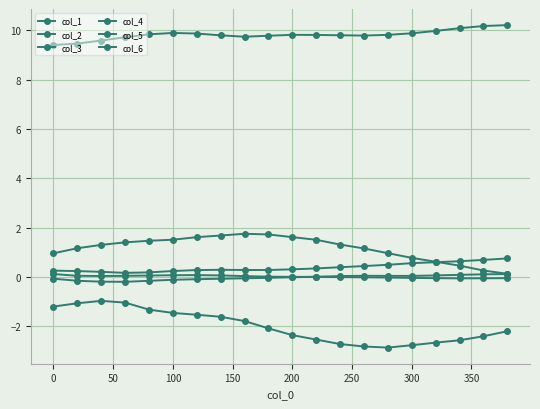

How many data points does each series have?

20